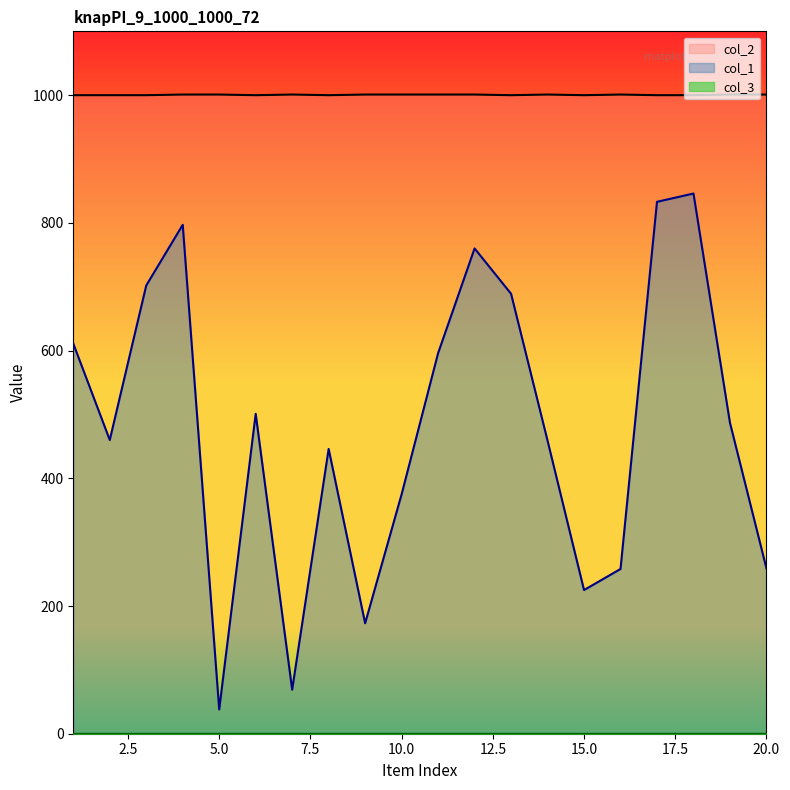

True or false: col_1 and col_2 intersect in this chart.

False